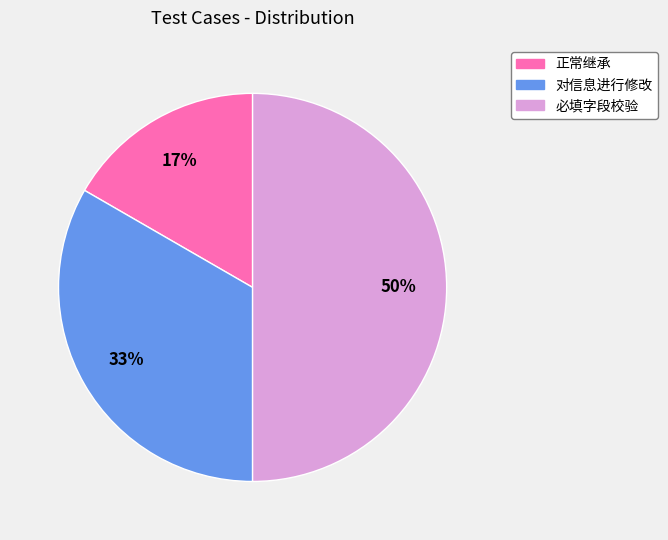

How many segments does this pie chart have?

3